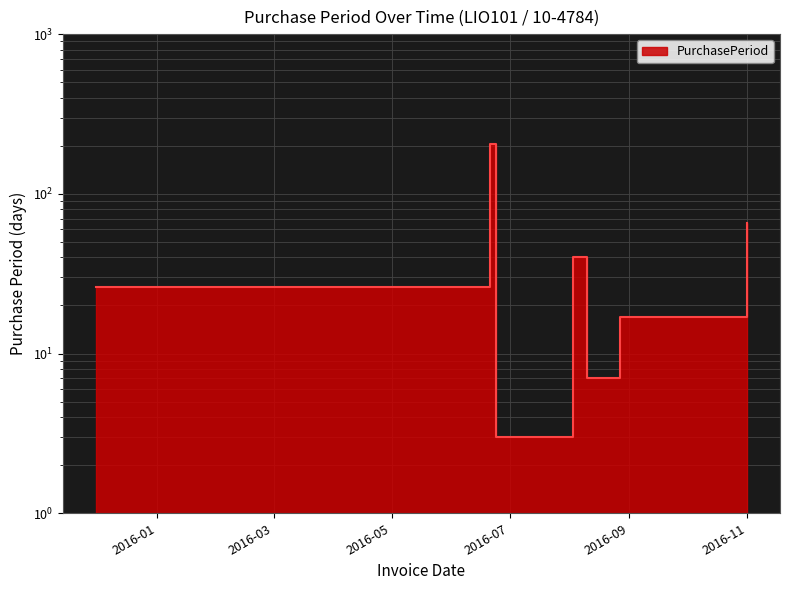

The chart shows a value of 204 at 2016-06-21. True or false?

True